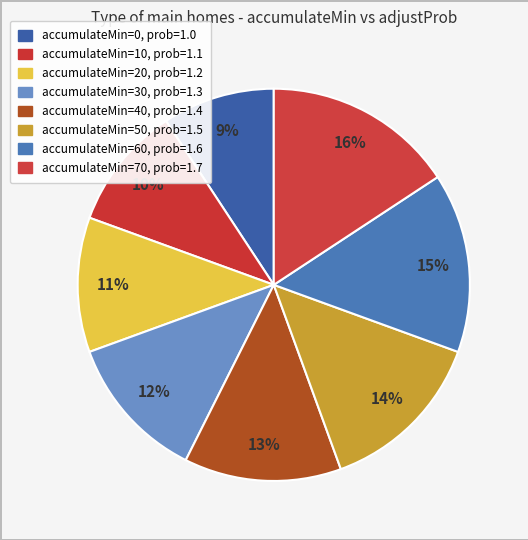

Count the number of slices in the pie.

8